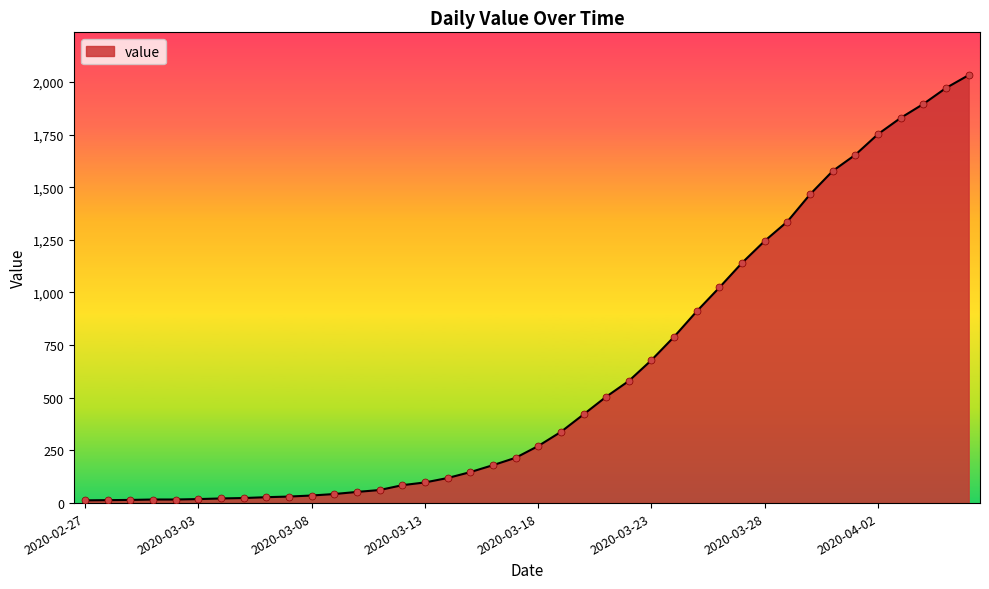

What is the maximum value shown in the chart?

2032